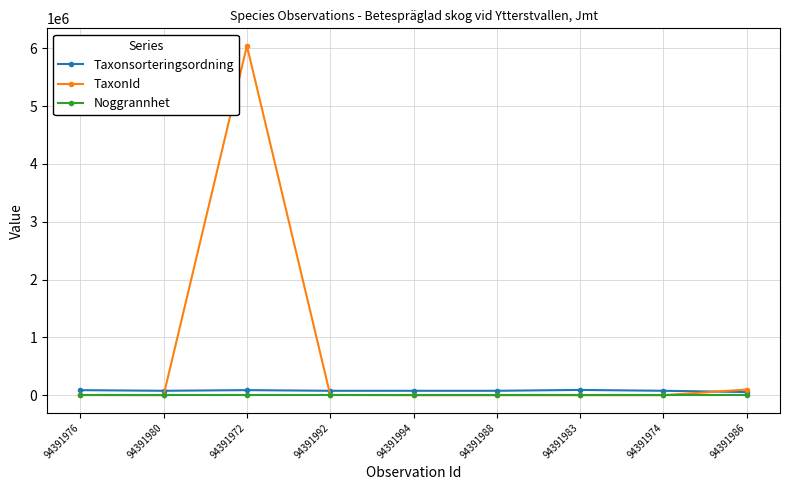

Which label corresponds to the largest value in the chart?

94391972